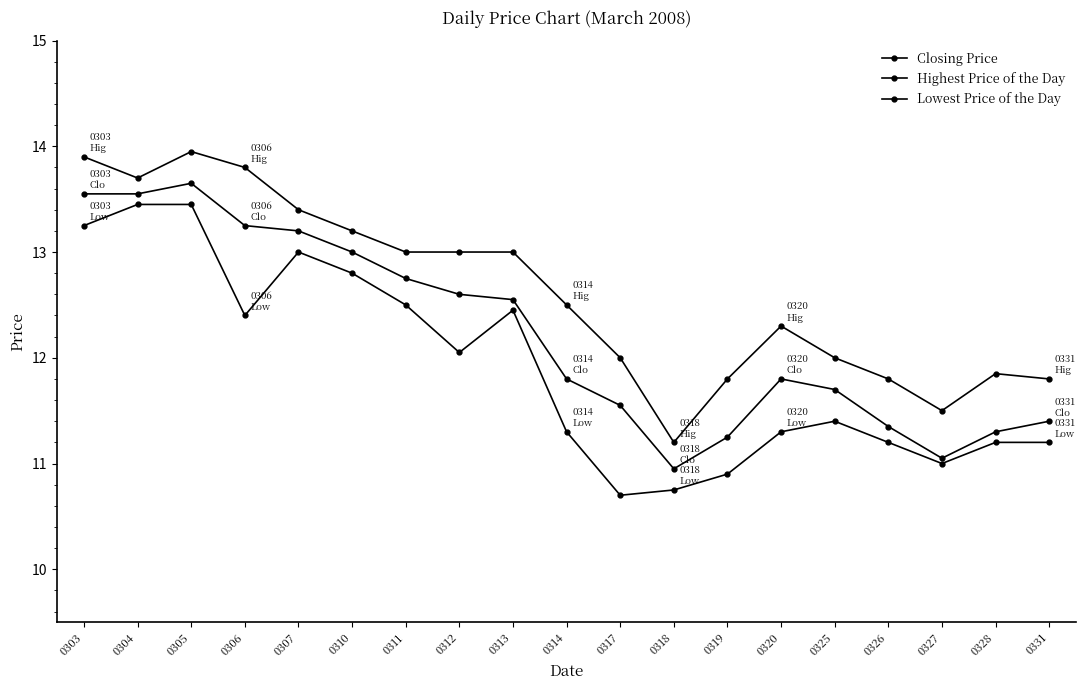

Reading right to left, extract all data points from this chart.

Closing Price: 11.4	11.3	11.1	11.3	11.7	11.8	11.2	10.9	11.6	11.8	12.6	12.6	12.8	13.0	13.2	13.2	13.7	13.6	13.6
Highest Price of the Day: 11.8	11.8	11.5	11.8	12.0	12.3	11.8	11.2	12.0	12.5	13.0	13.0	13.0	13.2	13.4	13.8	13.9	13.7	13.9
Lowest Price of the Day: 11.2	11.2	11.0	11.2	11.4	11.3	10.9	10.8	10.7	11.3	12.4	12.1	12.5	12.8	13.0	12.4	13.4	13.4	13.2